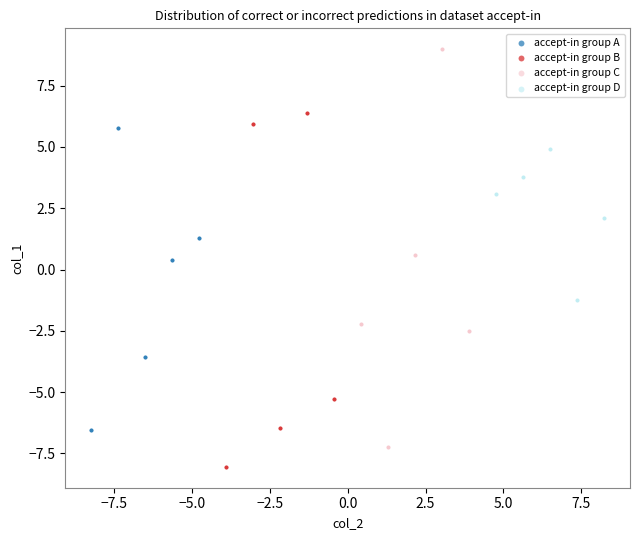

Which series contains the lowest Y value?

accept-in group B